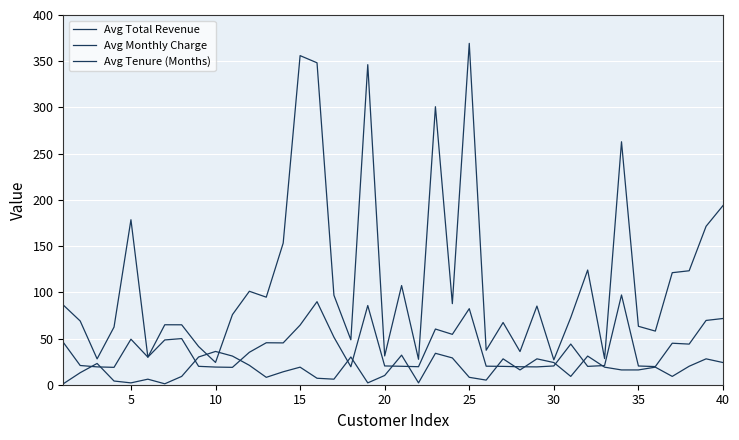

How many lines are shown in the chart?

3